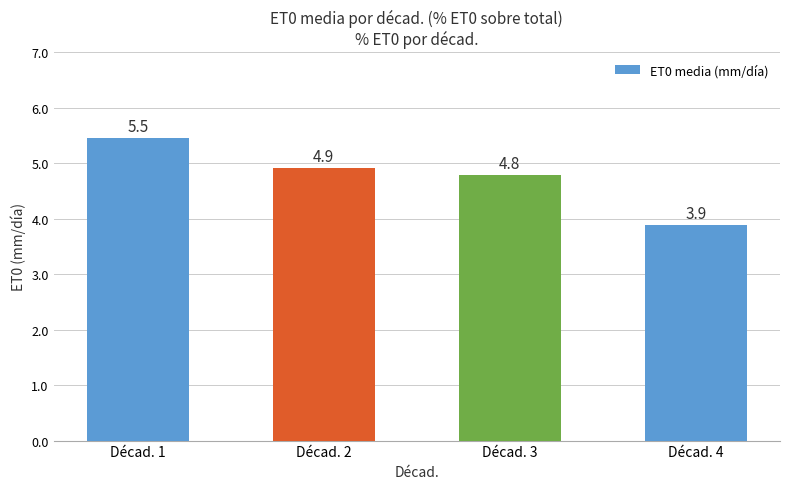

Where does the data first go above 4?

Décad. 1